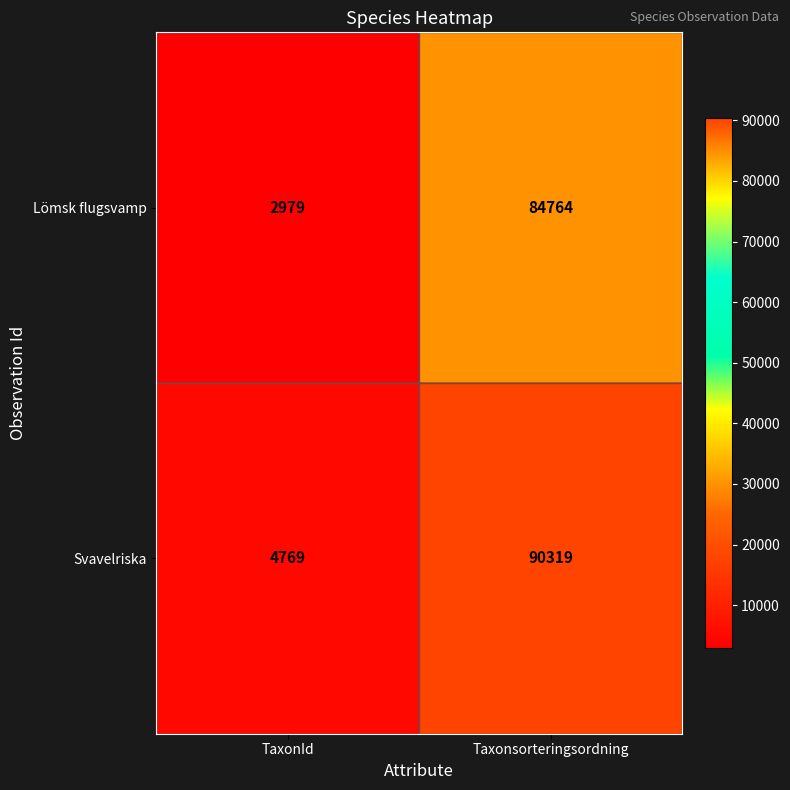

What is the difference between the highest and lowest values at TaxonId?

1790